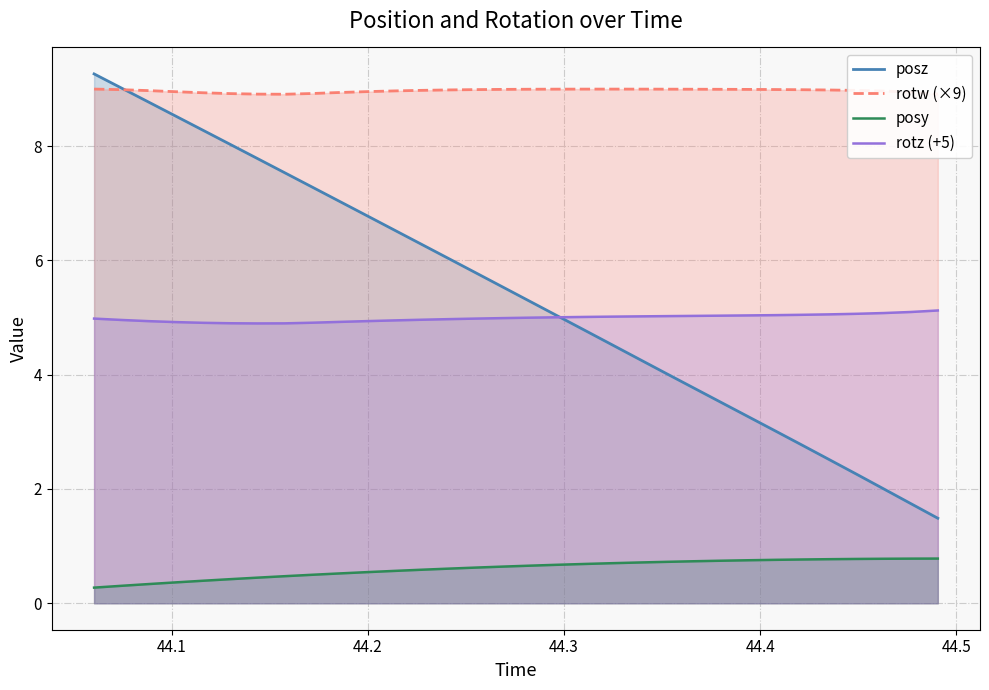

True or false: rotz (+5) and posy cross at least once.

False